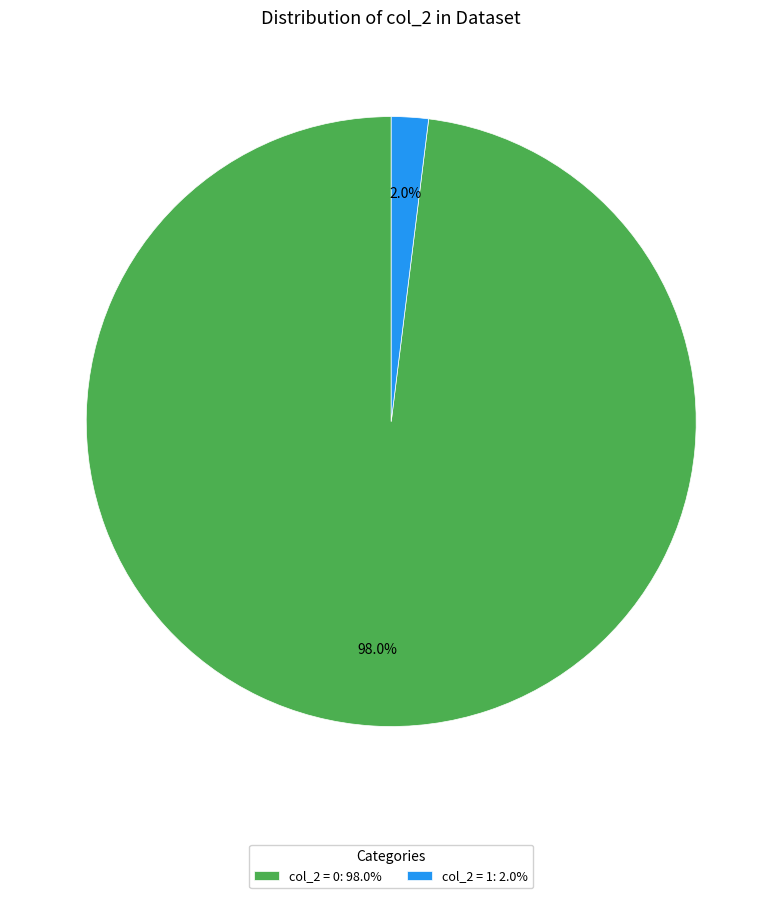

Rank the categories by value from lowest to highest.

col_2 = 1: 2.0%, col_2 = 0: 98.0%